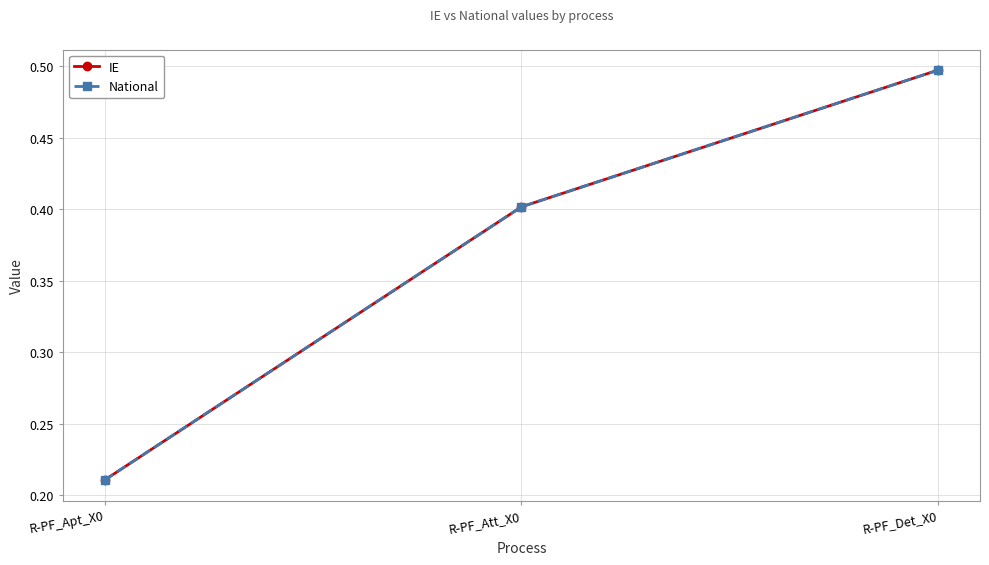

Is this an area chart (filled region under the line)?

No